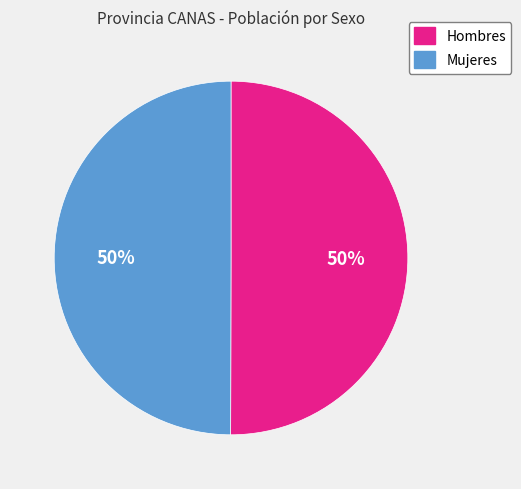

Combined, do Hombres and Mujeres account for over 50%?

Yes